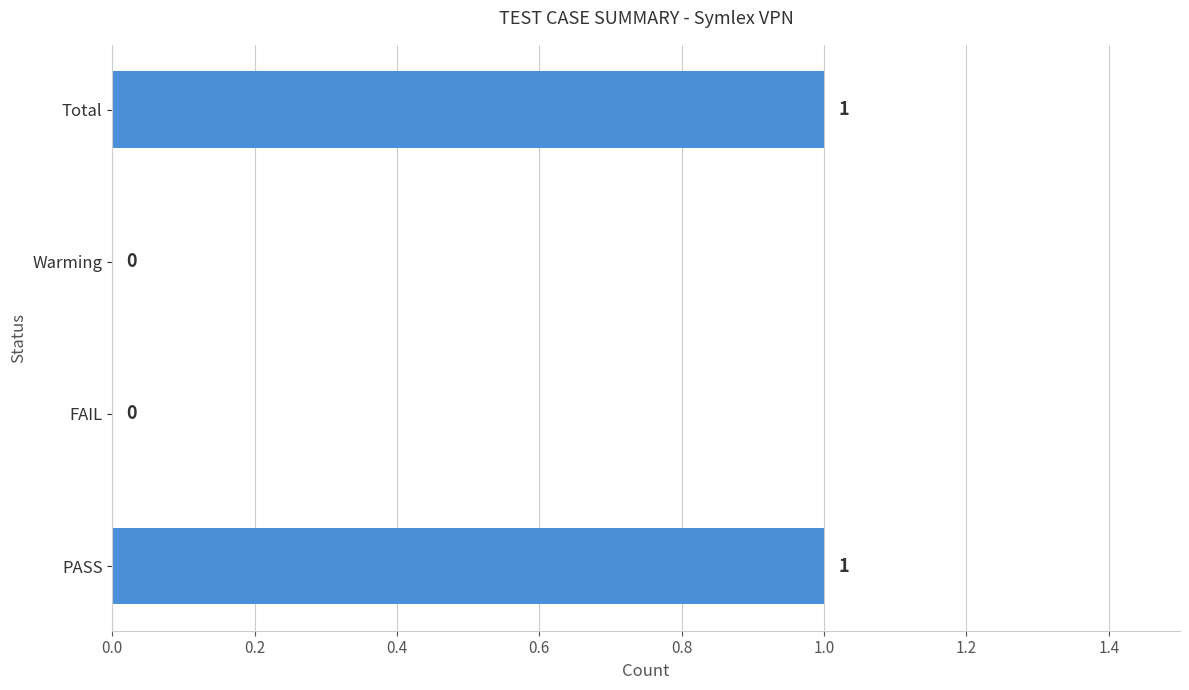

Are the bars horizontal?

Yes